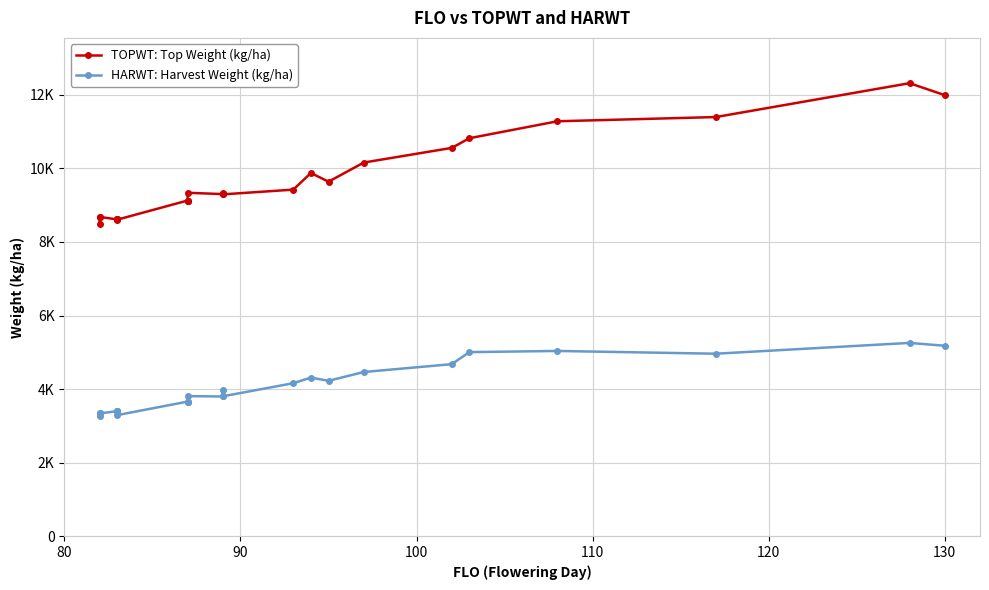

True or false: TOPWT: Top Weight (kg/ha) and HARWT: Harvest Weight (kg/ha) intersect in this chart.

False